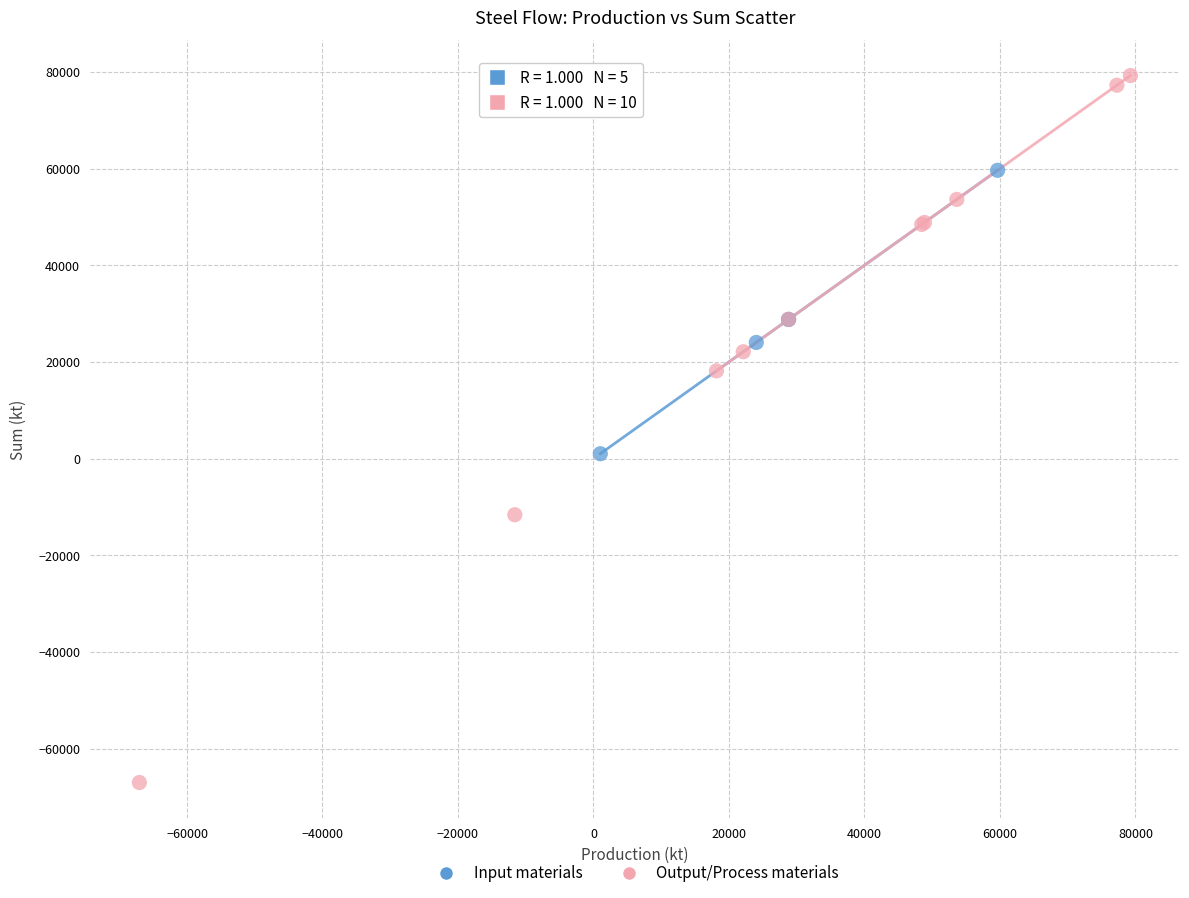

Which series reaches the maximum Y coordinate?

Output/Process materials